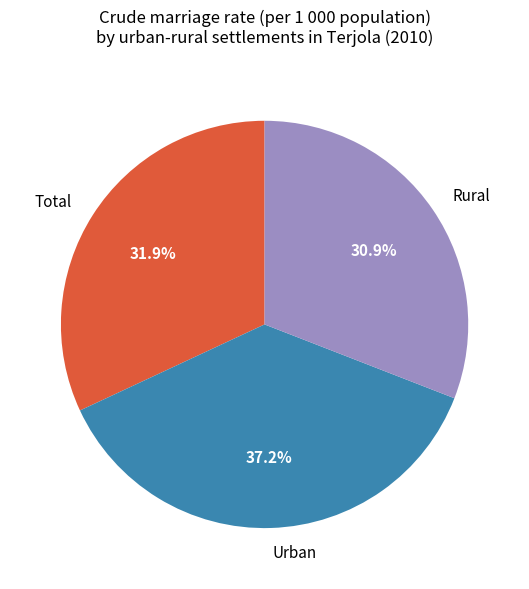

Does Rural represent more than half of the total?

No